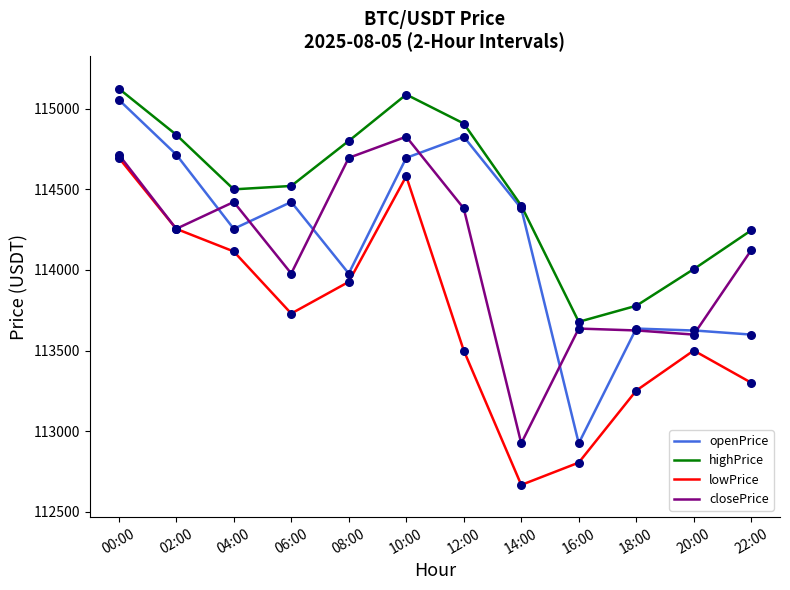

Which series has the largest total across all categories?

highPrice